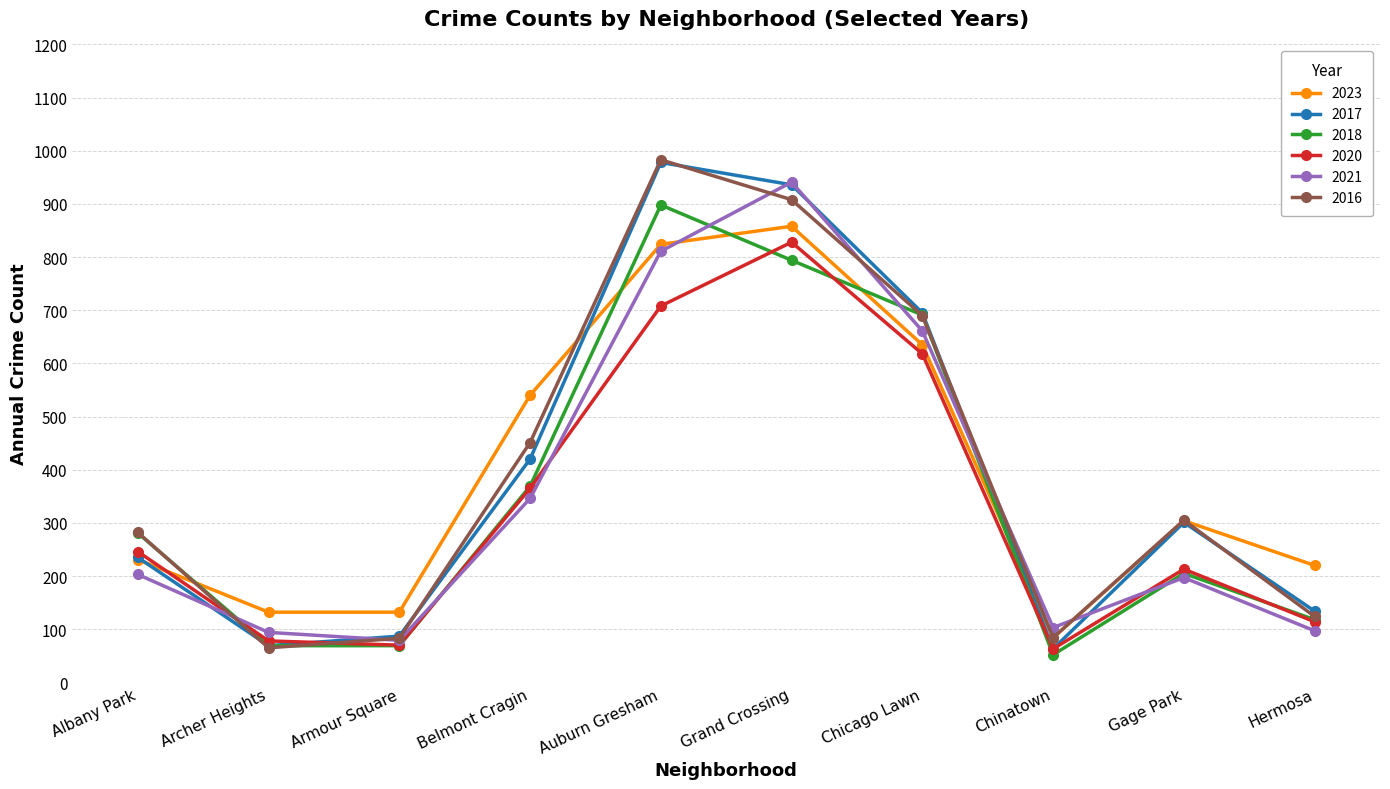

Count the number of categories in the chart.

10